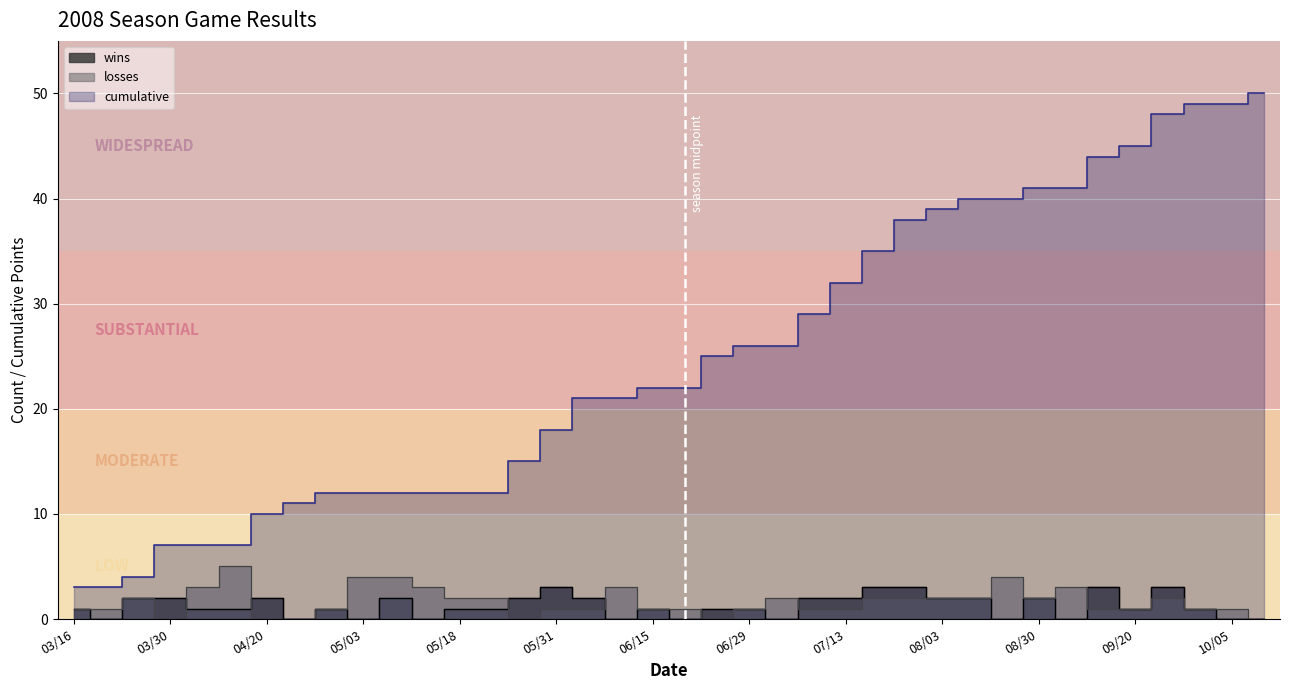

Count the number of data series in this chart.

3